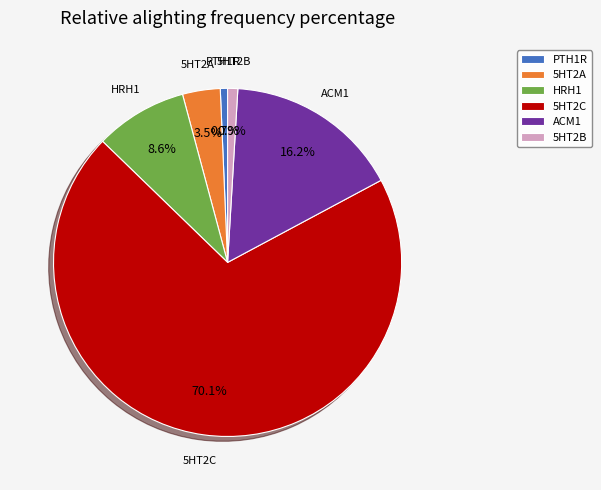

Count the number of slices in the pie.

6